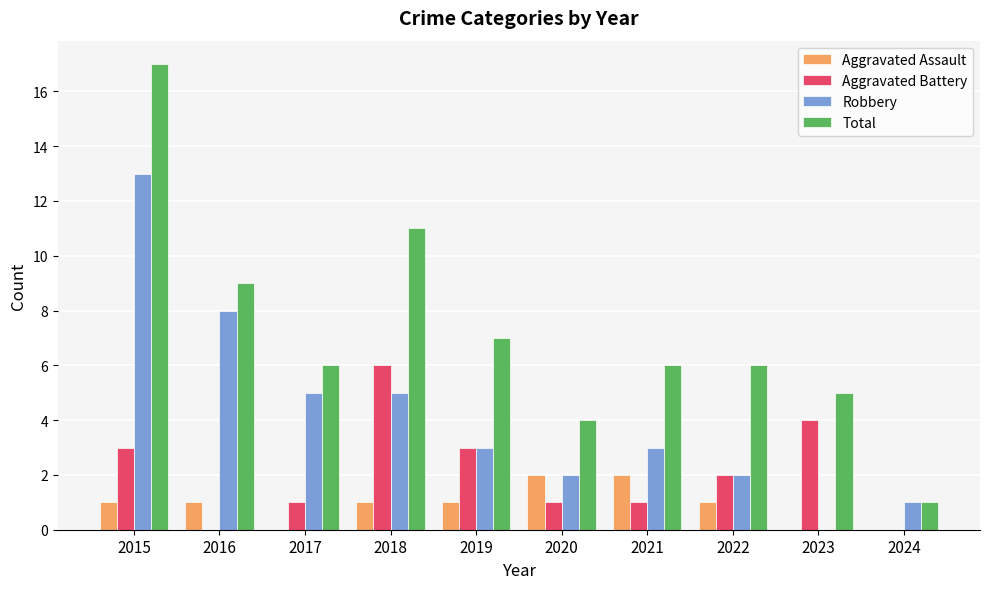

Reading left to right, what are all the values shown in this chart?

Aggravated Assault: 2015=1	2016=1	2017=0	2018=1	2019=1	2020=2	2021=2	2022=1	2023=0	2024=0
Aggravated Battery: 2015=3	2016=0	2017=1	2018=6	2019=3	2020=1	2021=1	2022=2	2023=4	2024=0
Robbery: 2015=13	2016=8	2017=5	2018=5	2019=3	2020=2	2021=3	2022=2	2023=0	2024=1
Total: 2015=17	2016=9	2017=6	2018=11	2019=7	2020=4	2021=6	2022=6	2023=5	2024=1